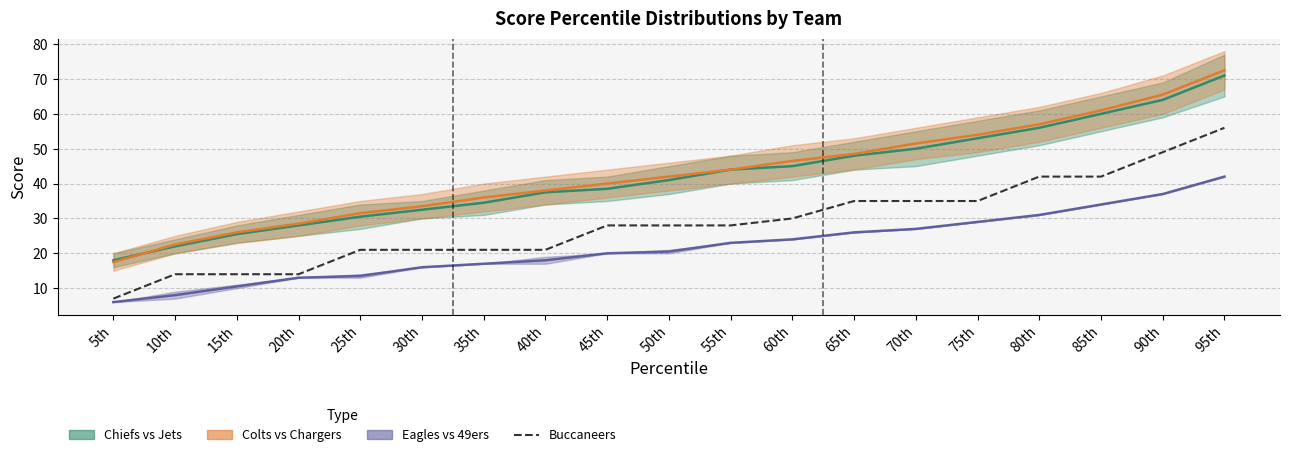

True or false: Colts/Chargers midline has more than 2 interior local peaks.

False